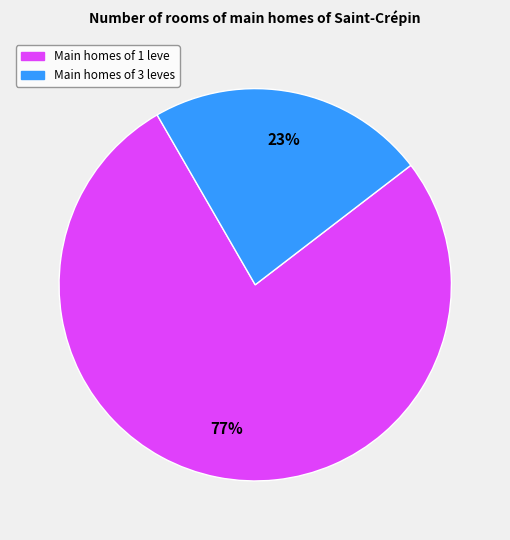

Is there a majority slice in this chart?

Yes